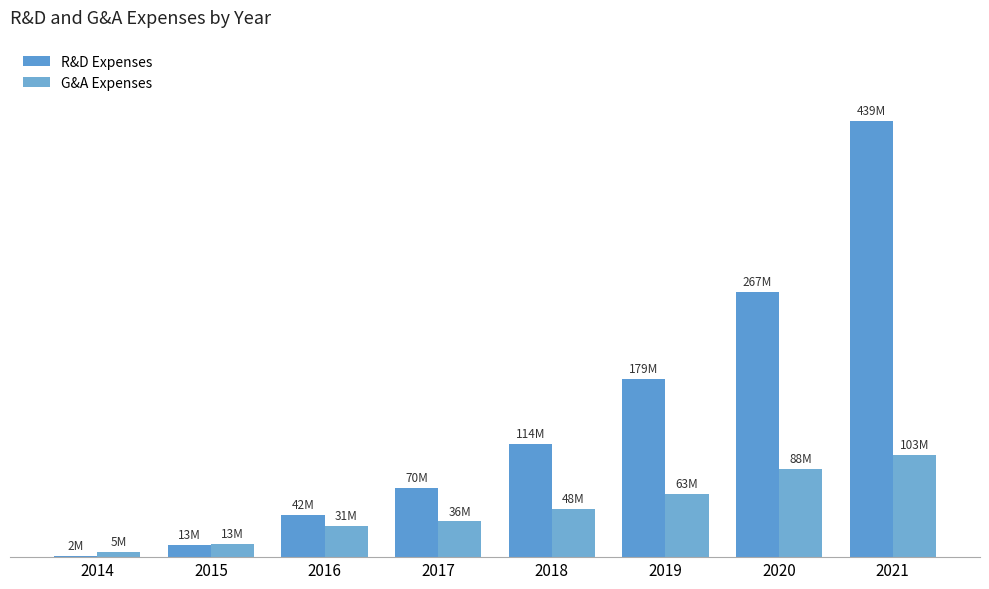

What are all the series names shown in the legend?

R&D Expenses, G&A Expenses